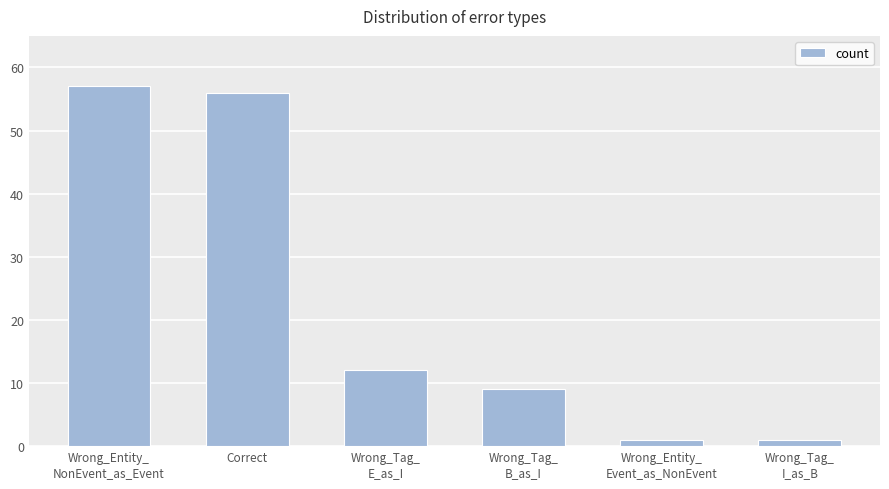

What position from the right is Wrong_Tag_
I_as_B?

1